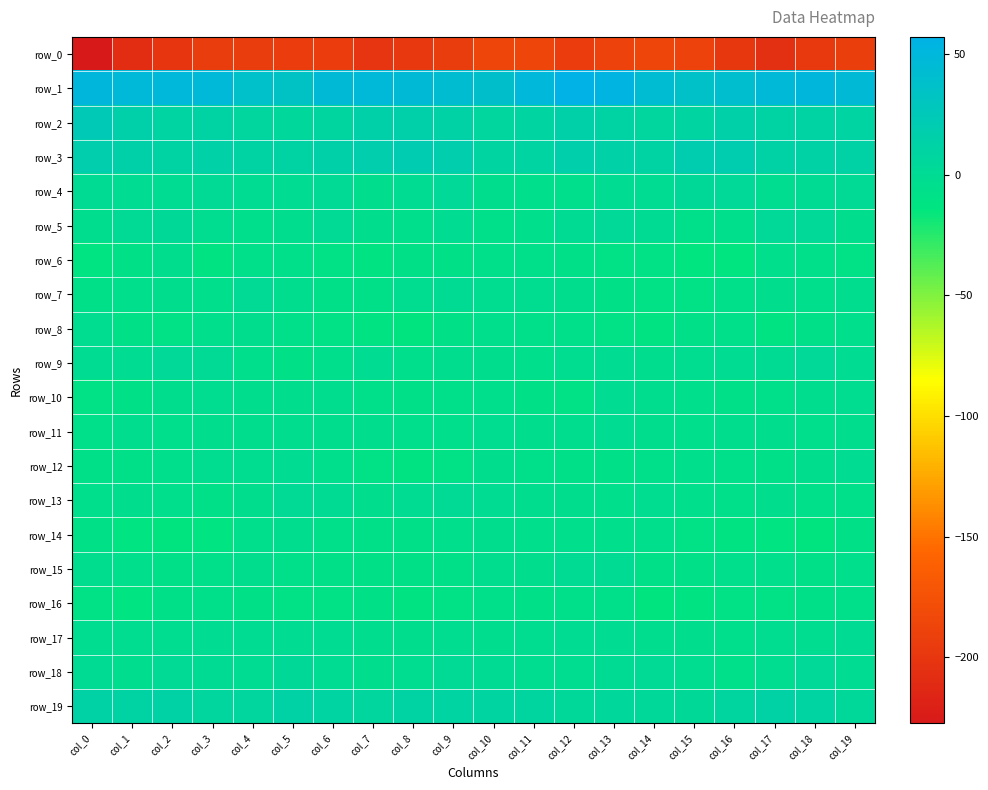

True or false: row_8 has a value of -10.1 at col_2.

True